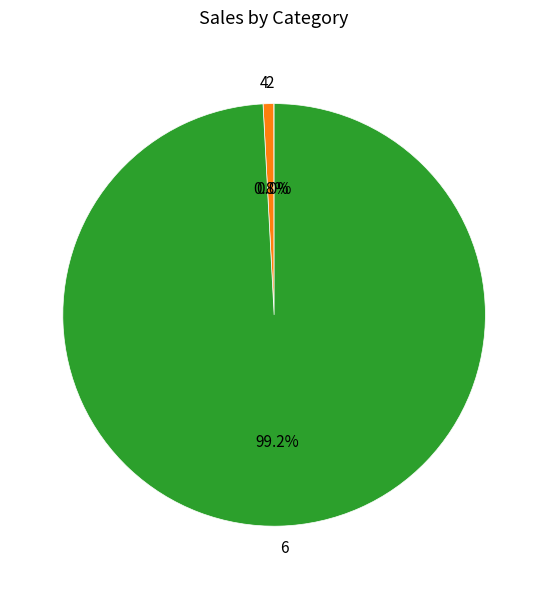

Which slice represents more than half of the pie?

6